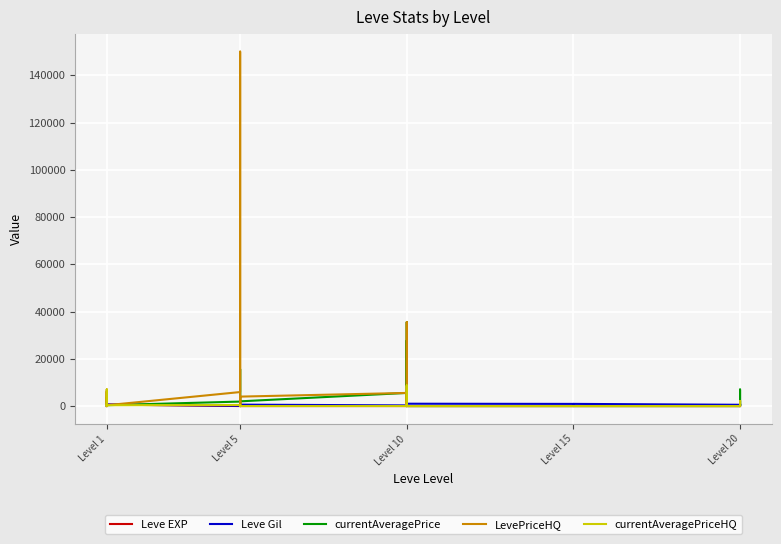

Which series has the largest total across all categories?

LevePriceHQ